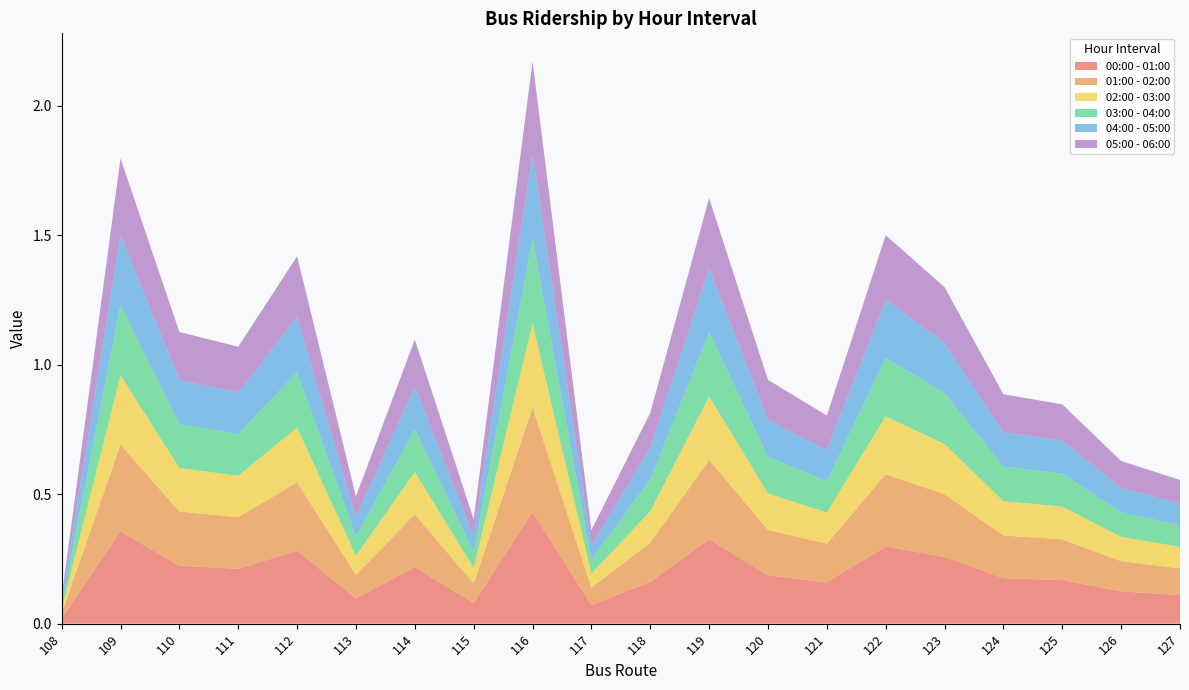

Reading left to right, what are all the values shown in this chart?

00:00 - 01:00: 0.0	0.4	0.2	0.2	0.3	0.1	0.2	0.1	0.4	0.1	0.2	0.3	0.2	0.2	0.3	0.3	0.2	0.2	0.1	0.1
01:00 - 02:00: 0.0	0.3	0.2	0.2	0.3	0.1	0.2	0.1	0.4	0.1	0.2	0.3	0.2	0.1	0.3	0.2	0.2	0.2	0.1	0.1
02:00 - 03:00: 0.0	0.3	0.2	0.2	0.2	0.1	0.2	0.1	0.3	0.1	0.1	0.2	0.1	0.1	0.2	0.2	0.1	0.1	0.1	0.1
03:00 - 04:00: 0.0	0.3	0.2	0.2	0.2	0.1	0.2	0.1	0.3	0.1	0.1	0.2	0.1	0.1	0.2	0.2	0.1	0.1	0.1	0.1
04:00 - 05:00: 0.0	0.3	0.2	0.2	0.2	0.1	0.2	0.1	0.3	0.1	0.1	0.2	0.1	0.1	0.2	0.2	0.1	0.1	0.1	0.1
05:00 - 06:00: 0.0	0.3	0.2	0.2	0.2	0.1	0.2	0.1	0.4	0.1	0.1	0.3	0.2	0.1	0.2	0.2	0.1	0.1	0.1	0.1